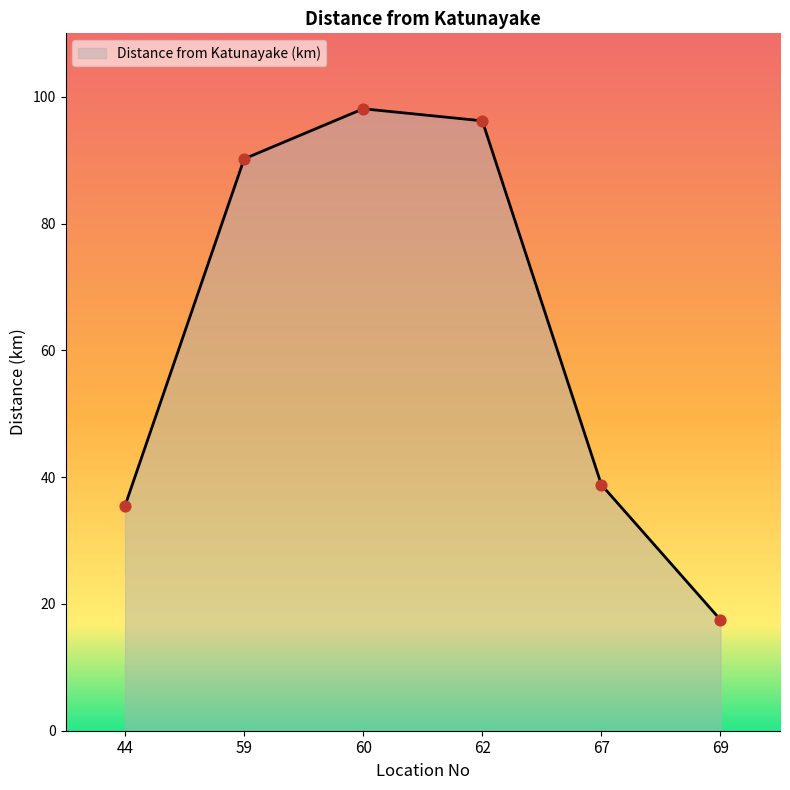

Approximately how many times larger is the value at 44 compared to 67?

0.9